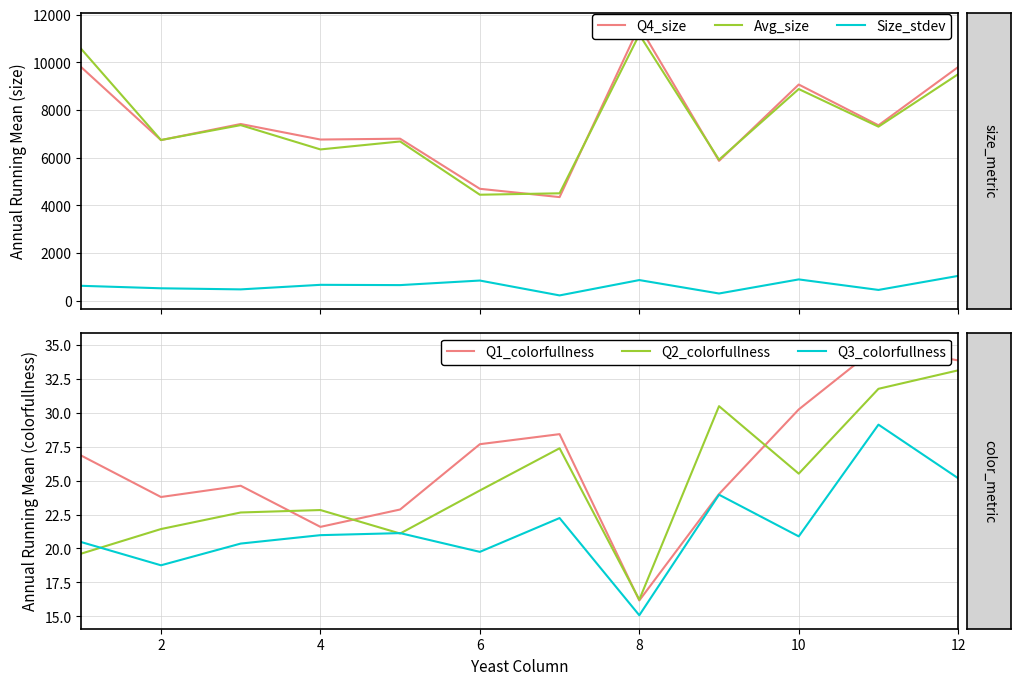

How many categories are shown in the chart?

12